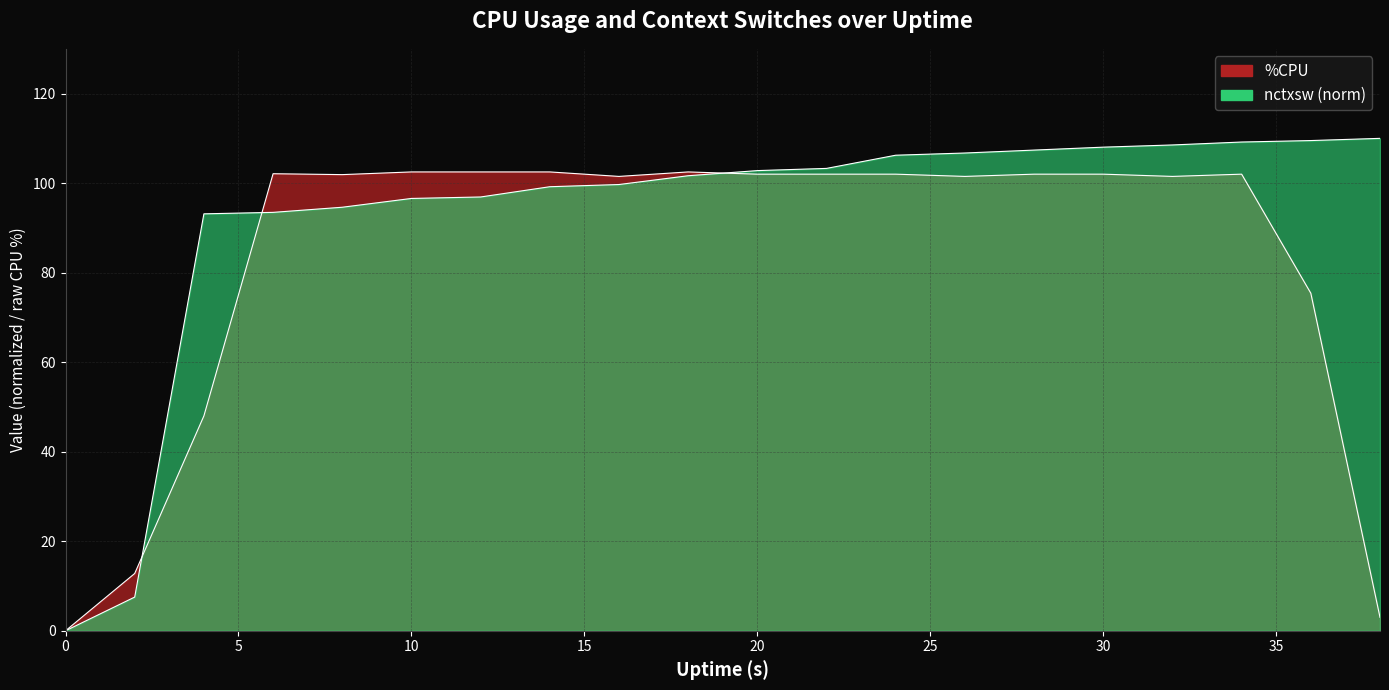

How many data points in %CPU are above 102?

5